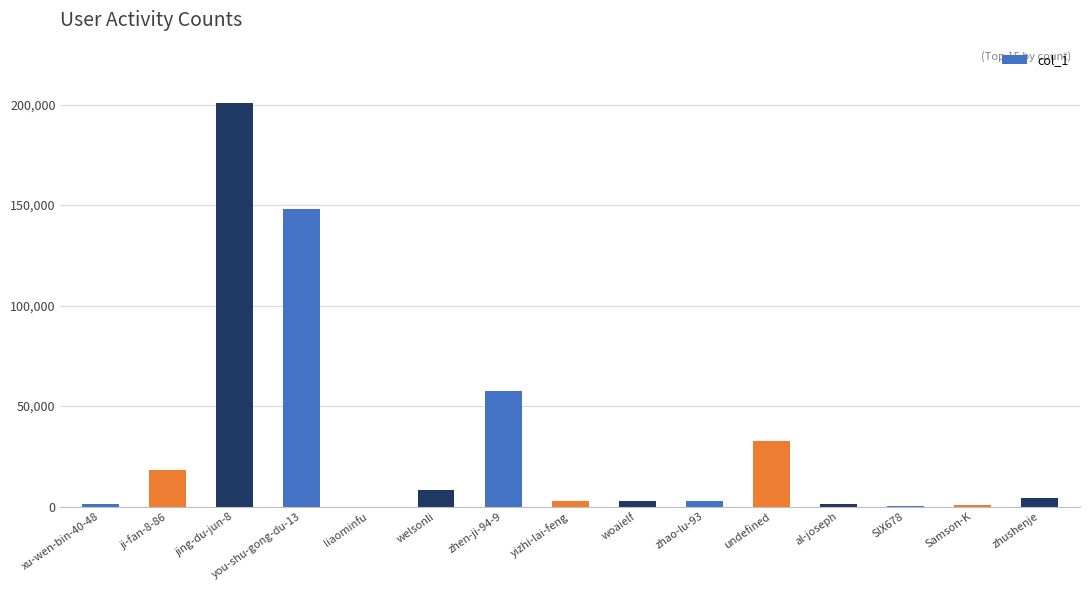

How many series are shown in this chart?

1